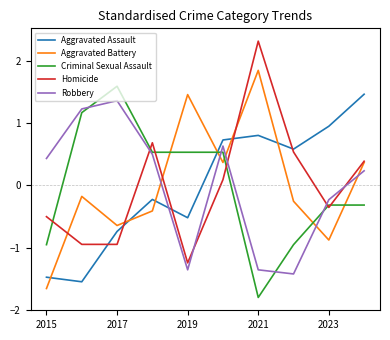

True or false: Aggravated Battery and Criminal Sexual Assault cross at least once.

True